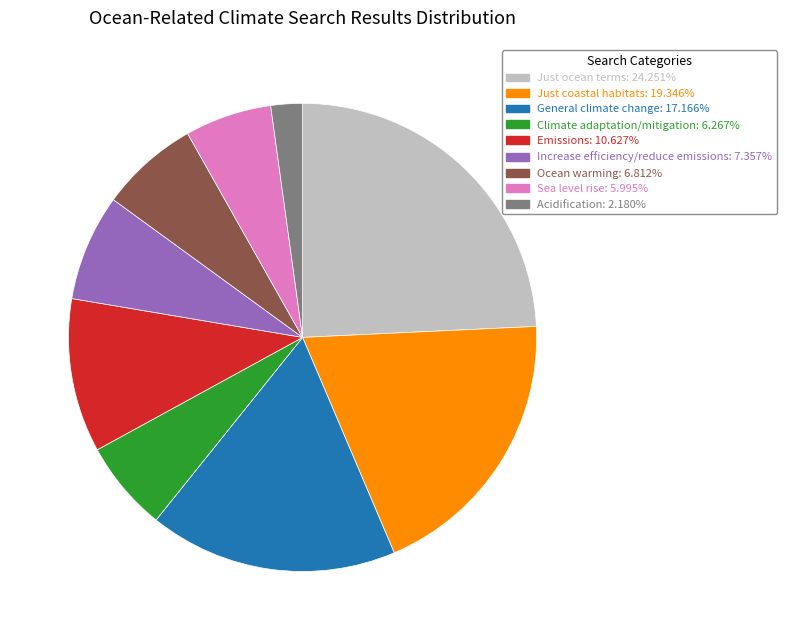

Which slice is the largest?

Just ocean terms